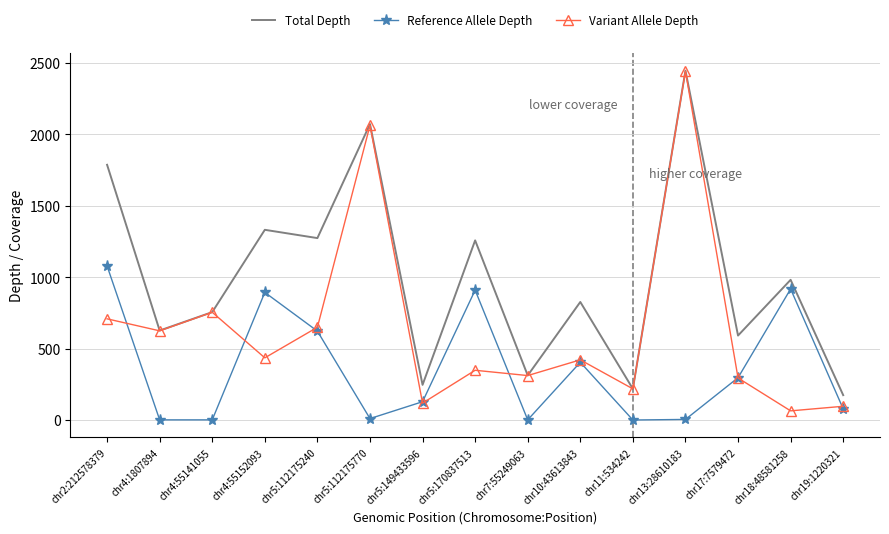

What position from the right is chr2:212578379?

15